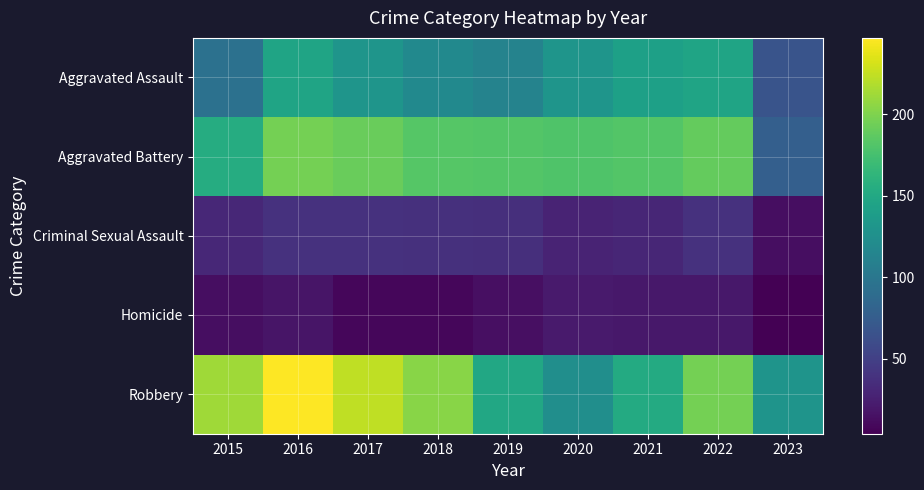

Reading left to right, what are all the values shown in this chart?

Aggravated Assault: 2015=95	2016=146	2017=131	2018=119	2019=113	2020=131	2021=142	2022=146	2023=67
Aggravated Battery: 2015=154	2016=196	2017=191	2018=183	2019=182	2020=180	2021=182	2022=190	2023=78
Criminal Sexual Assault: 2015=31	2016=39	2017=39	2018=38	2019=37	2020=28	2021=30	2022=39	2023=13
Homicide: 2015=13	2016=18	2017=8	2018=8	2019=14	2020=22	2021=20	2022=20	2023=4
Robbery: 2015=212	2016=247	2017=224	2018=204	2019=150	2020=124	2021=153	2022=196	2023=130